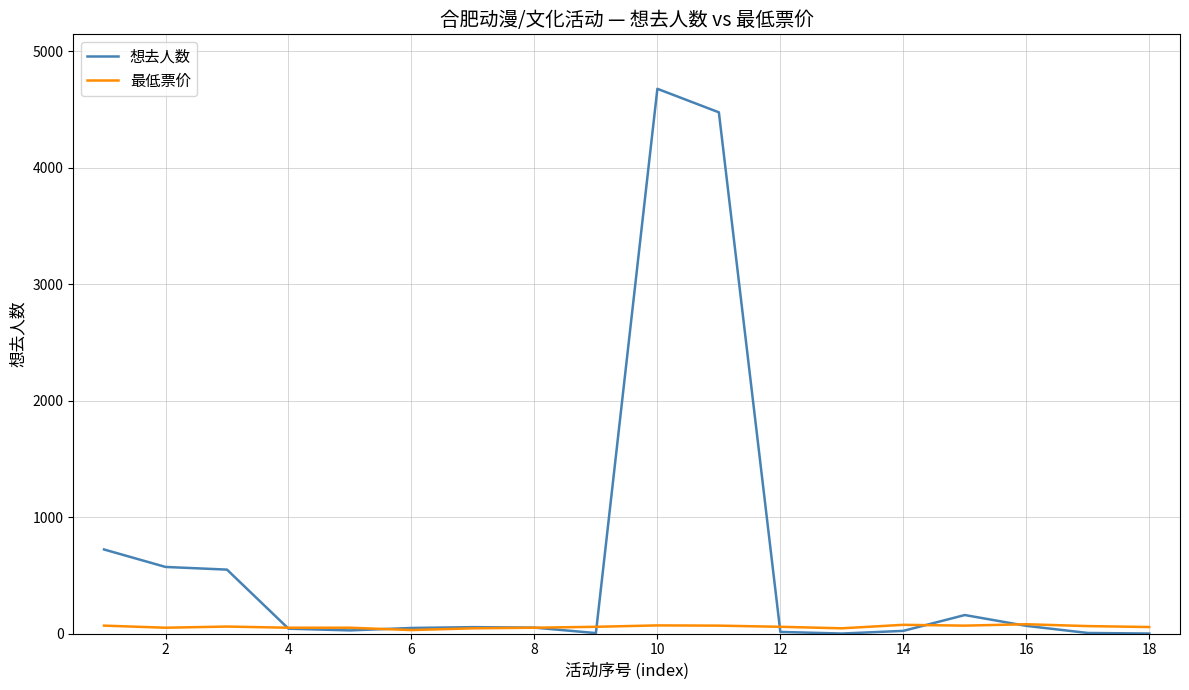

Which series has the largest total across all categories?

想去人数